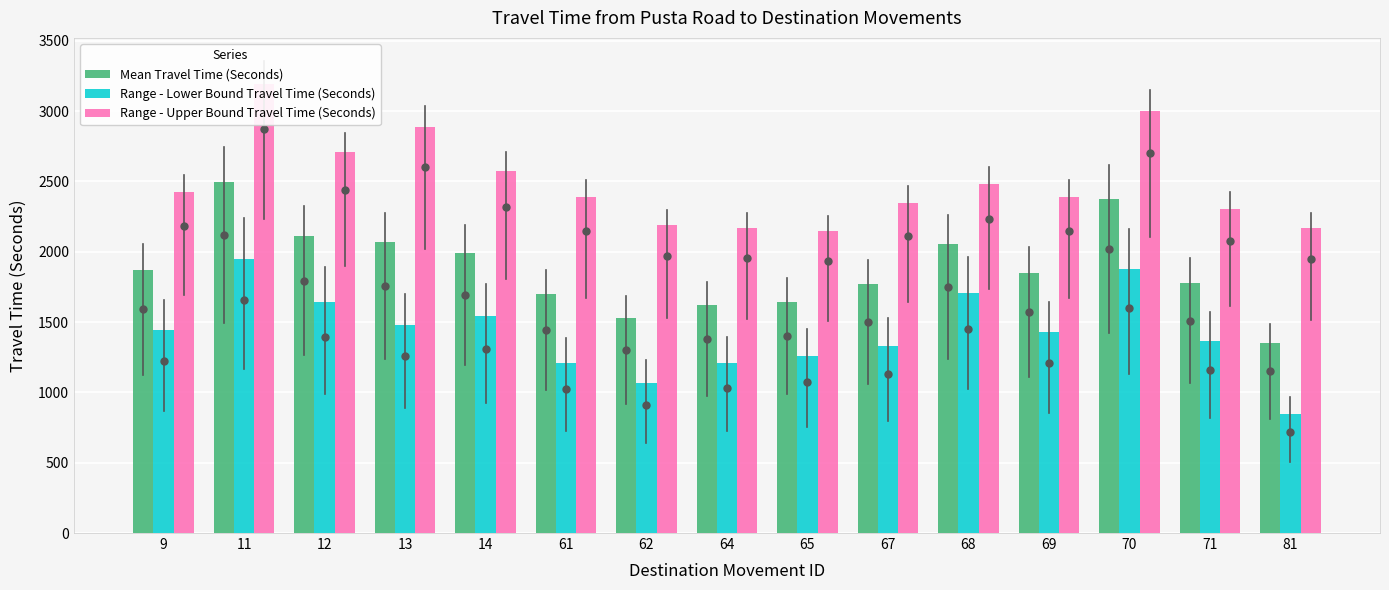

List the series in order of their overall mean, lowest first.

Range - Lower Bound Travel Time (Seconds), Mean Travel Time (Seconds), Range - Upper Bound Travel Time (Seconds)